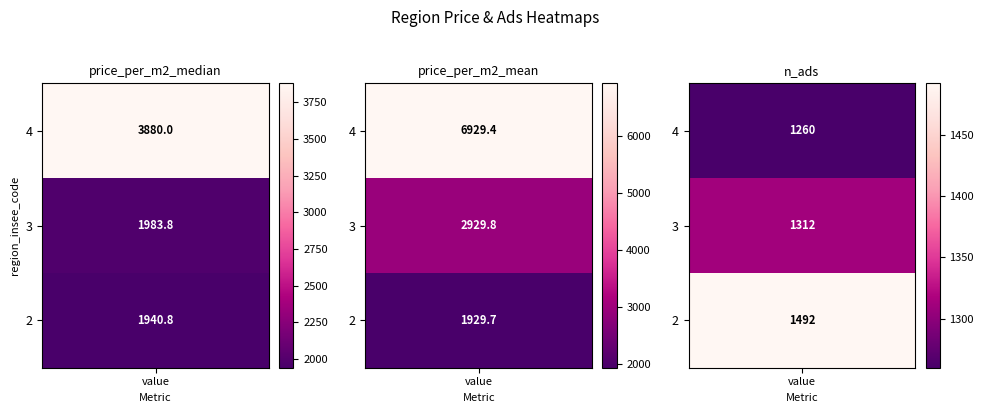

What is the minimum value for price_per_m2_median?

1940.8